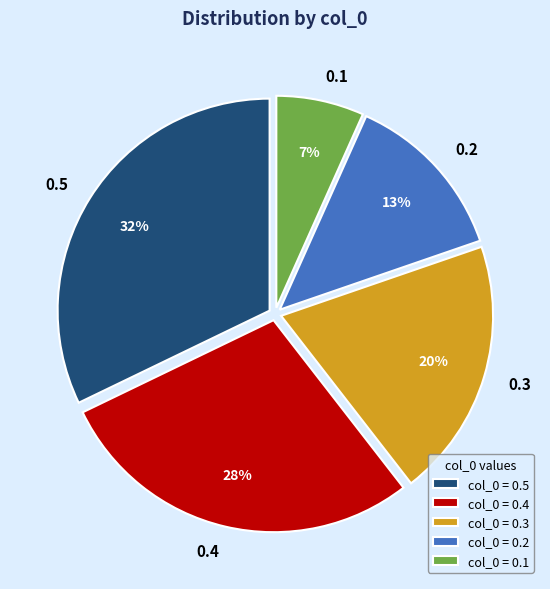

To the nearest percent, what is the difference between the 0.3 and 0.5 slice percentages?

12%